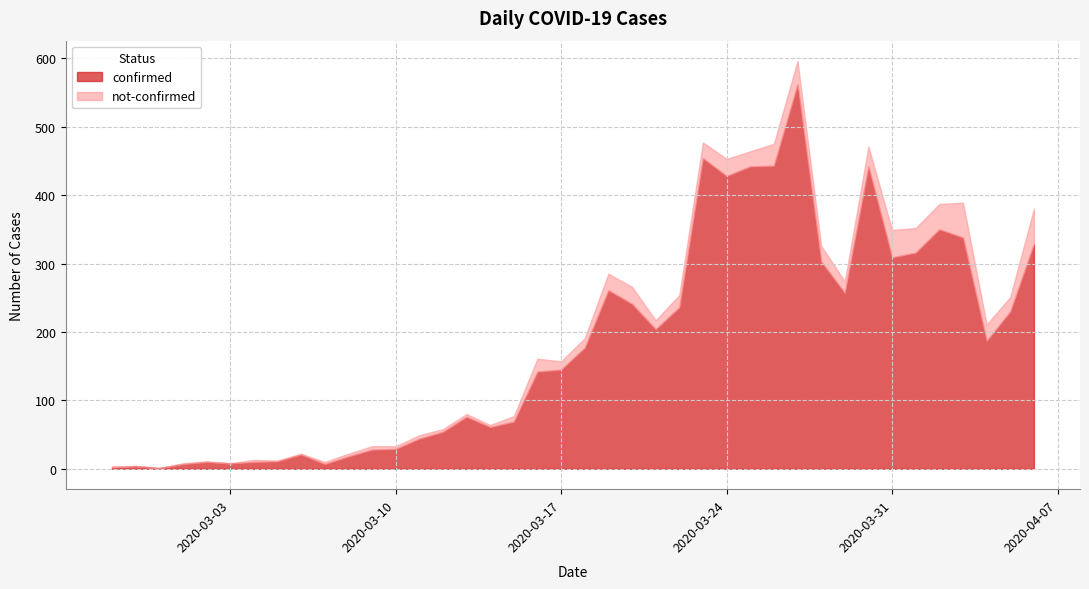

What position from the left is 2020-03-15?

18